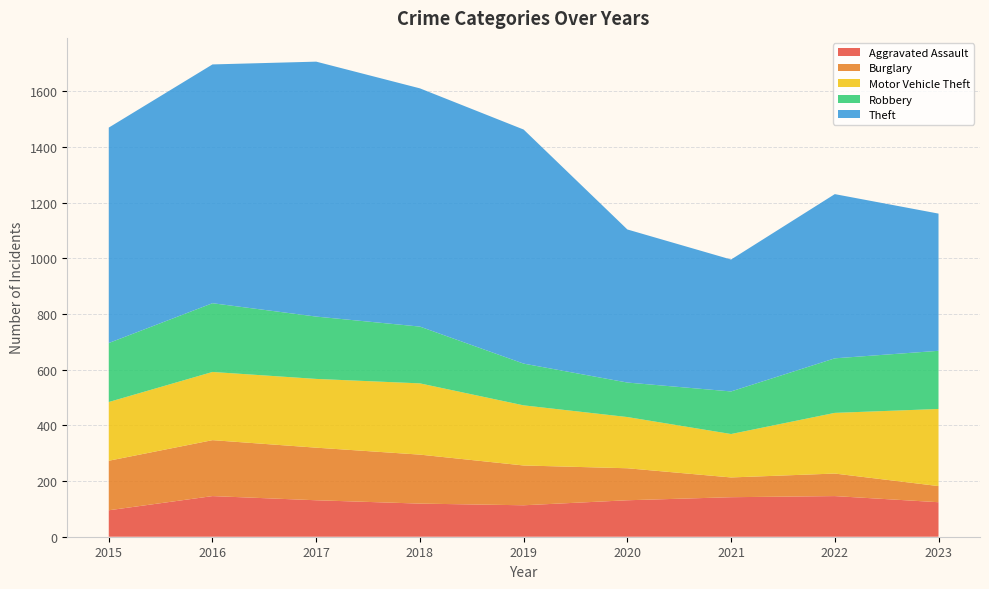

Reading right to left, what are all the values shown in this chart?

Aggravated Assault: 2023=124	2022=146	2021=142	2020=131	2019=113	2018=119	2017=131	2016=146	2015=95
Burglary: 2023=58	2022=81	2021=71	2020=115	2019=143	2018=176	2017=189	2016=201	2015=178
Motor Vehicle Theft: 2023=277	2022=218	2021=156	2020=184	2019=216	2018=256	2017=247	2016=245	2015=211
Robbery: 2023=209	2022=196	2021=153	2020=124	2019=150	2018=204	2017=224	2016=247	2015=212
Theft: 2023=493	2022=590	2021=474	2020=550	2019=841	2018=856	2017=916	2016=858	2015=774